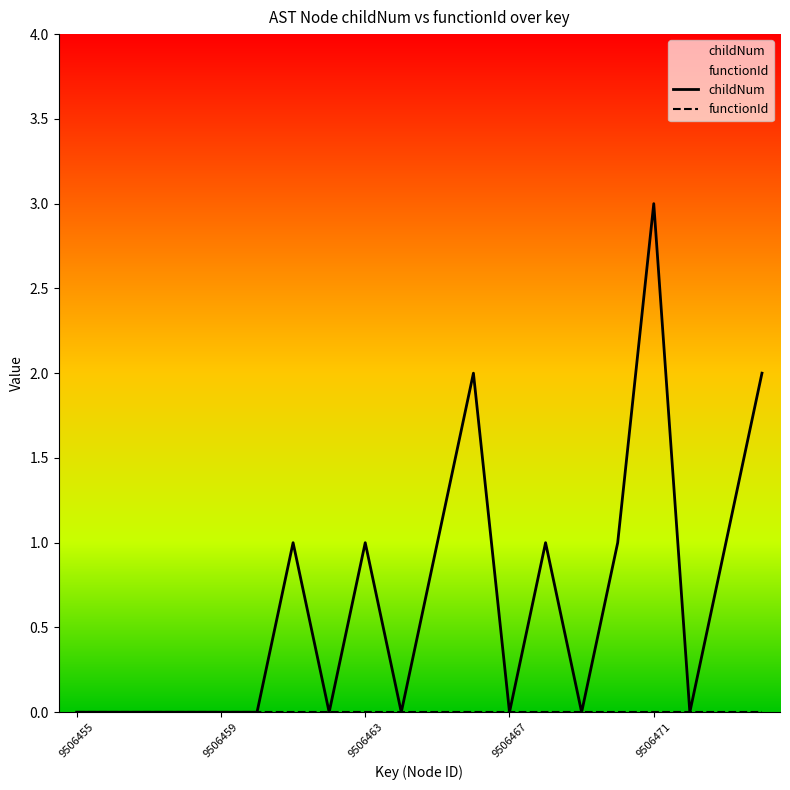

What is the sum of the childNum values at 15 and 14?

1